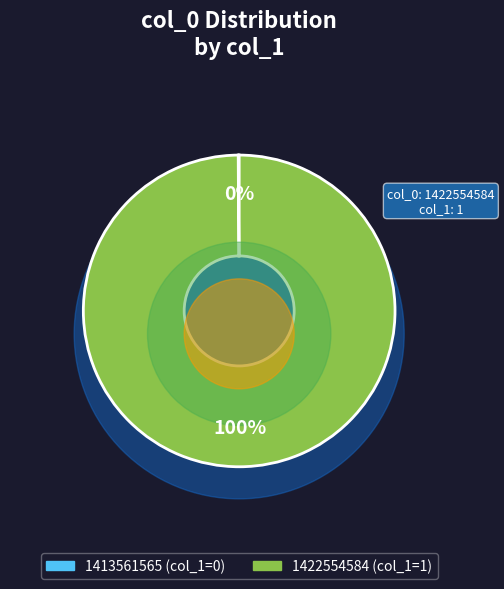

The 1422554584 slice represents 100% of the pie. True or false?

True